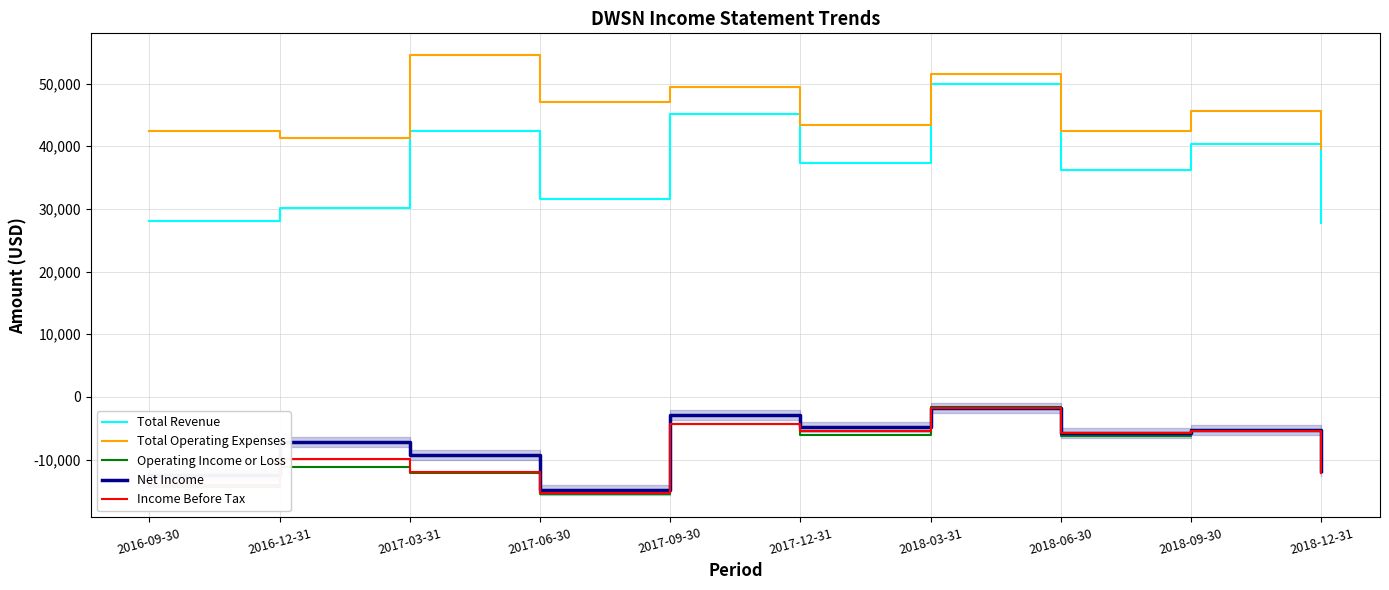

What position from the left is 2017-12-31?

6